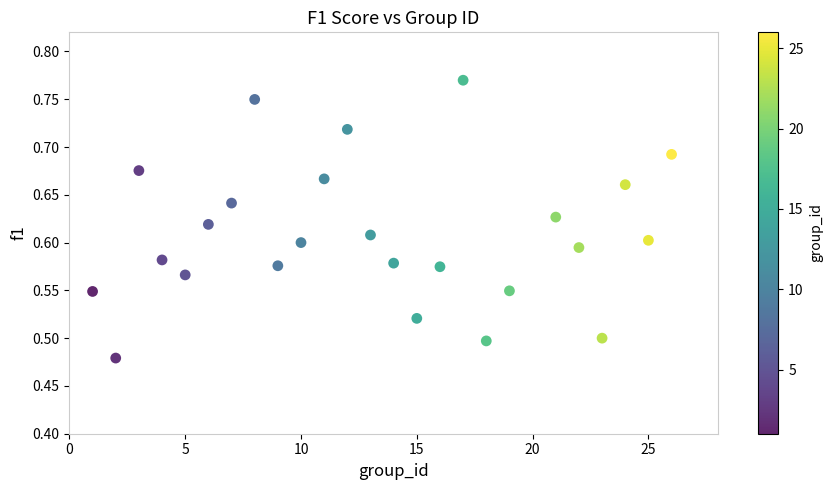

What is the range of Y values (max minus min)?

0.3